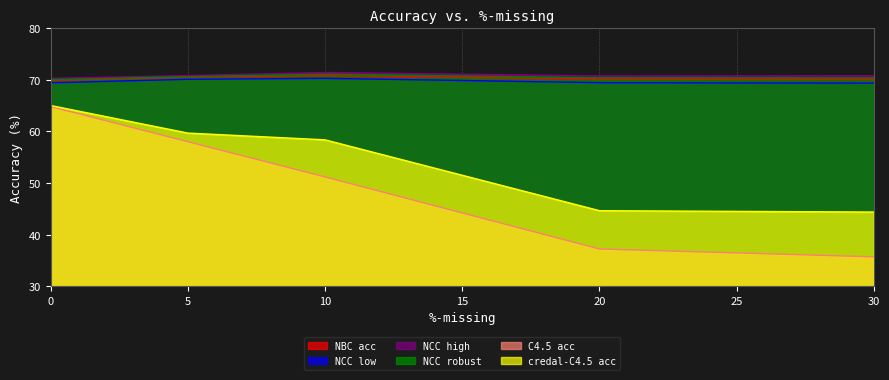

At 30, list the series in order from largest to smallest.

NCC high, NCC robust, NBC acc, NCC low, credal-C4.5 acc, C4.5 acc